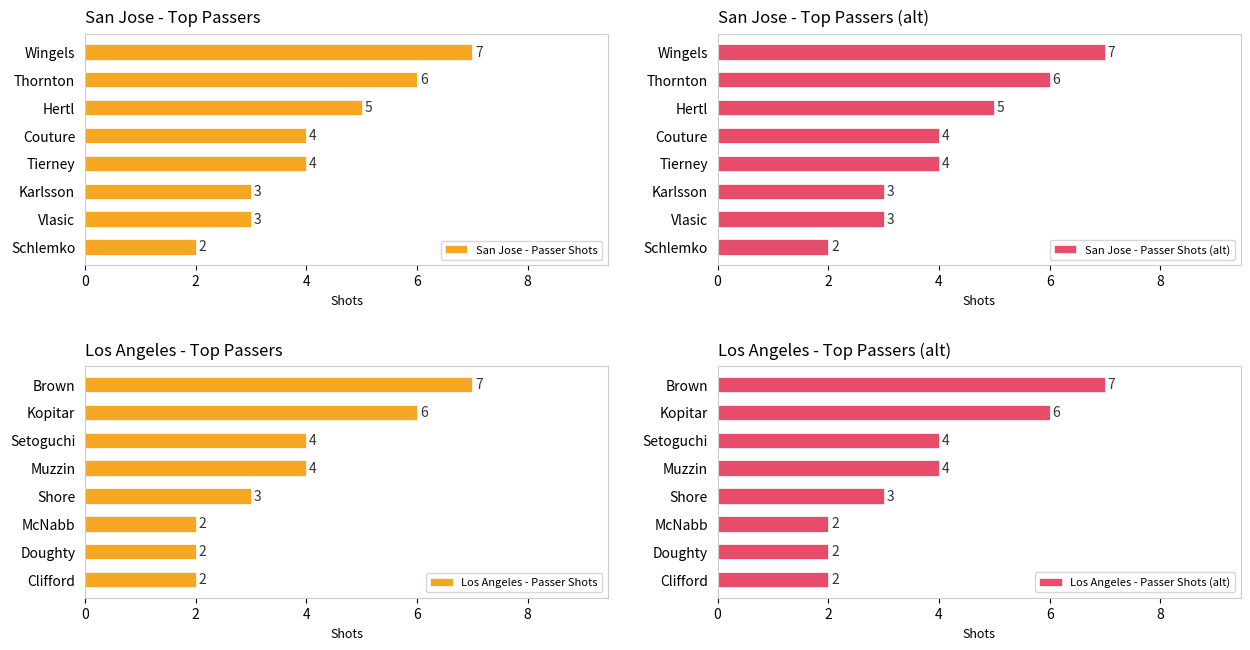

What is the sum of the San Jose - Passer Shots values at Couture and Hertl?

9